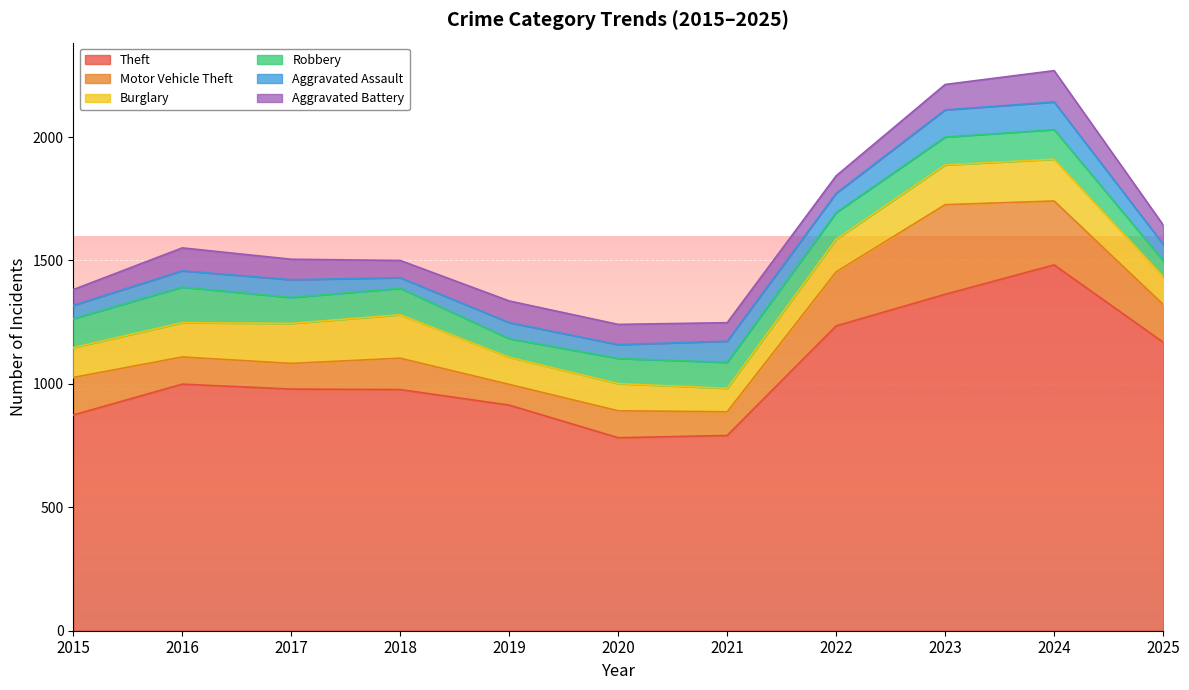

Rank the series by their maximum value, from lowest to highest.

Aggravated Assault, Aggravated Battery, Robbery, Burglary, Motor Vehicle Theft, Theft